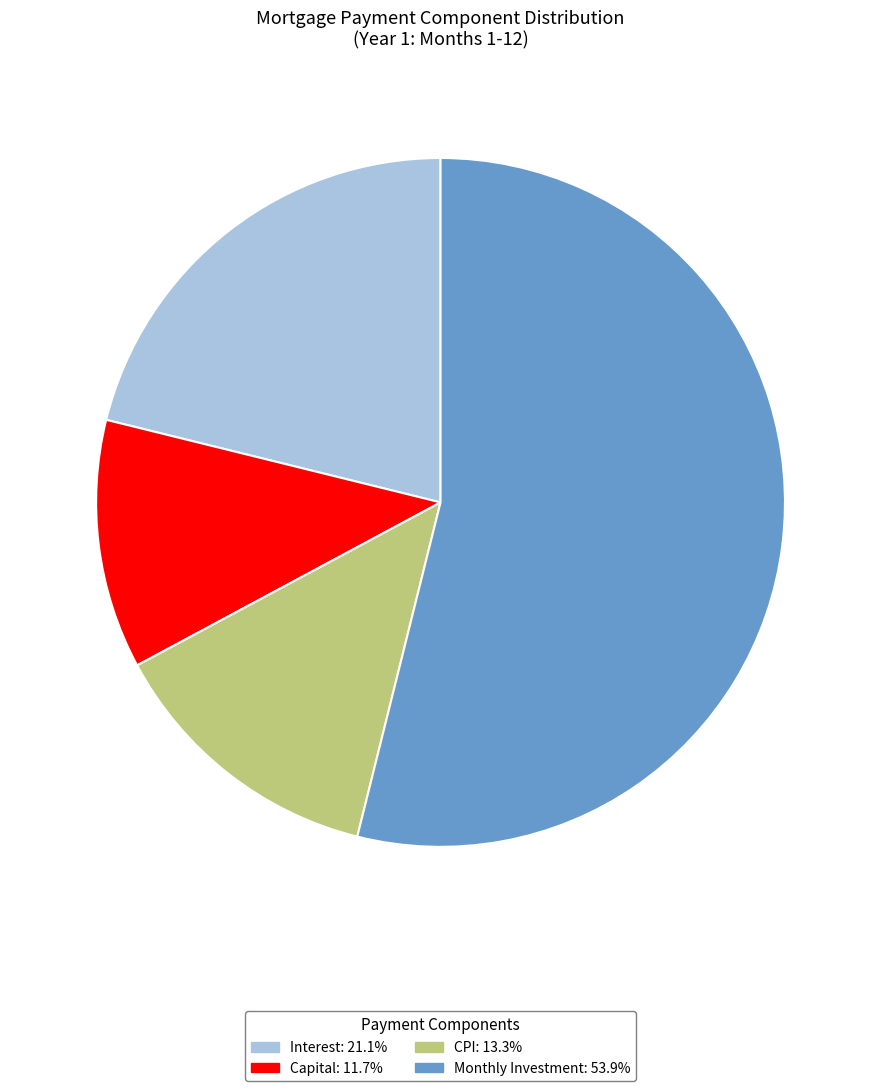

Does any single category account for the majority?

Yes